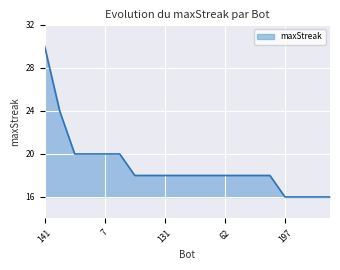

What is the difference between the maximum and minimum values?

14